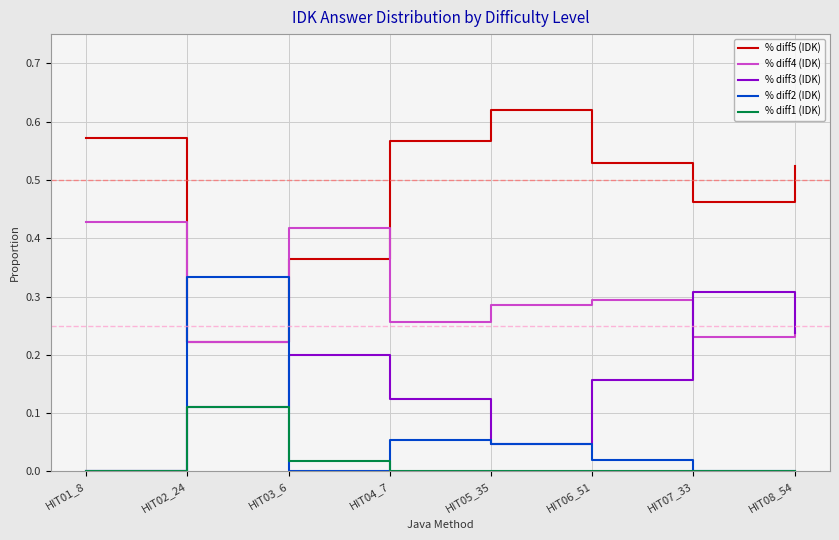

What position from the right is HIT05_35?

4